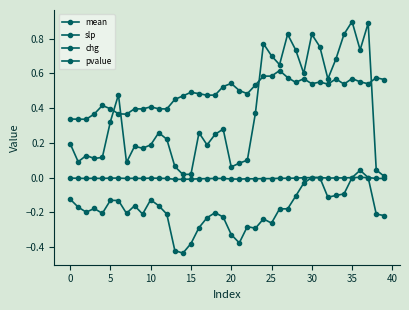

How many categories are shown in the chart?

40